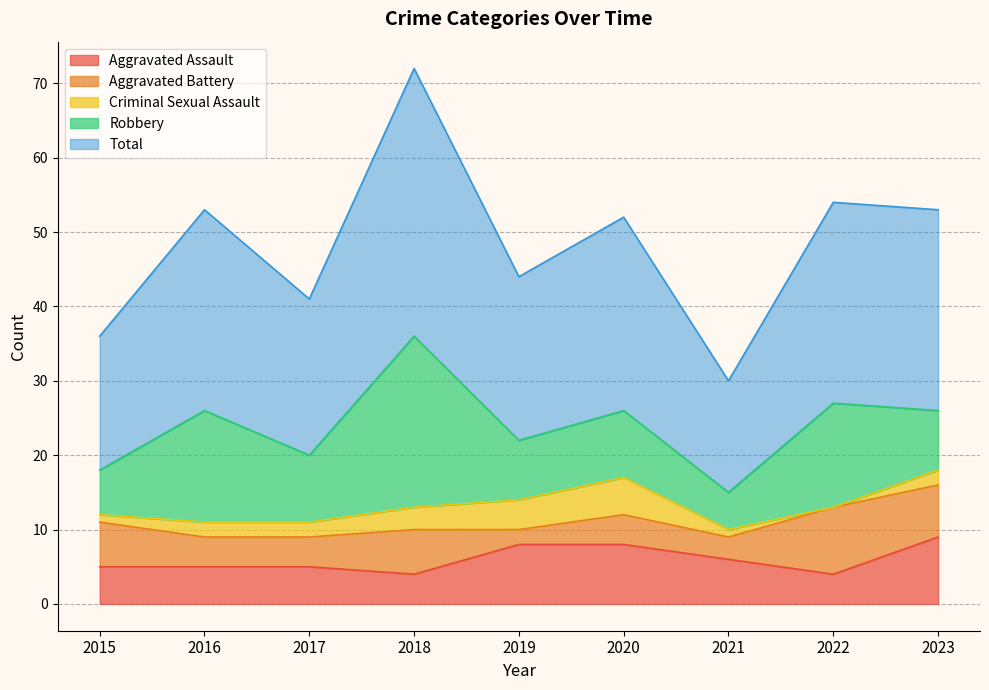

What is the difference between the maximum and minimum values in the Robbery series?

18